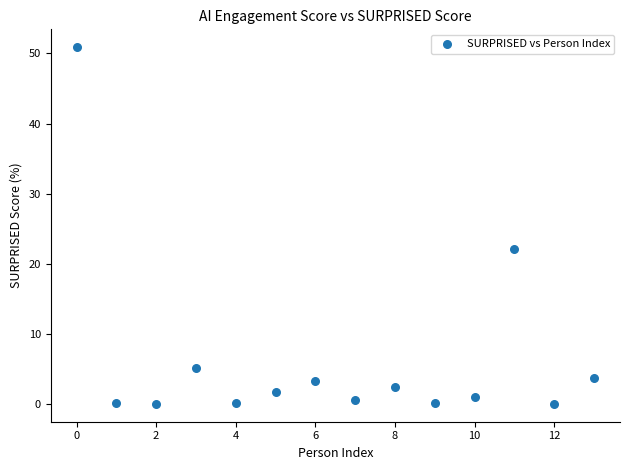

What is the range of Y values (max minus min)?

50.9